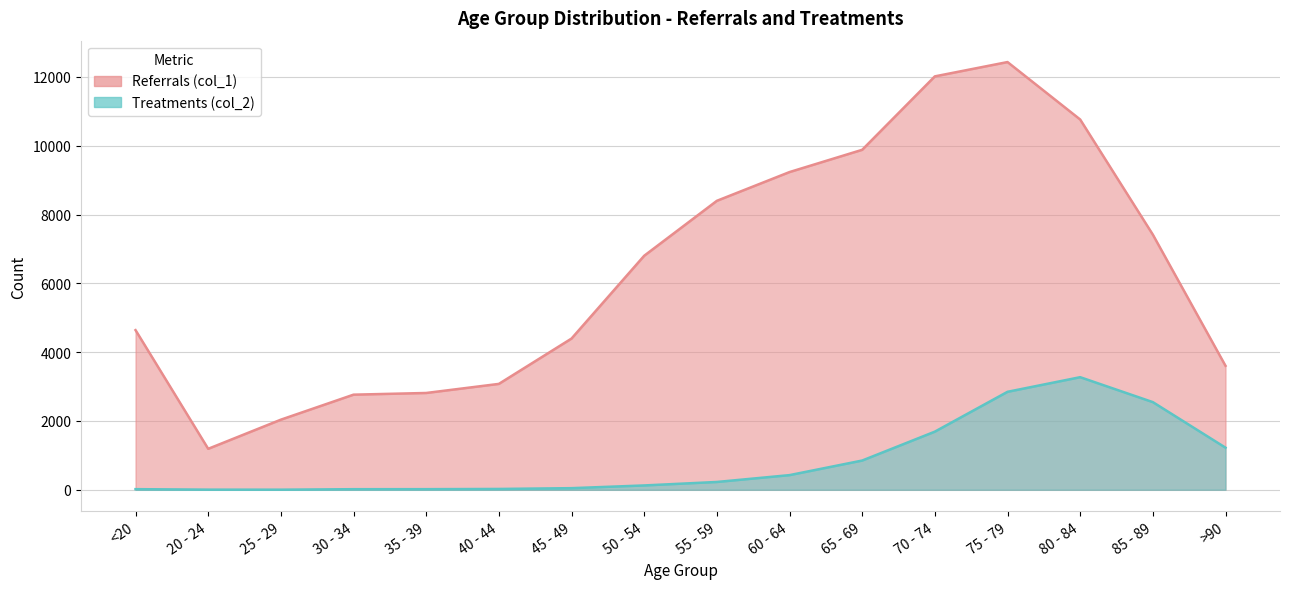

Does the chart display data point markers on the line(s)?

No